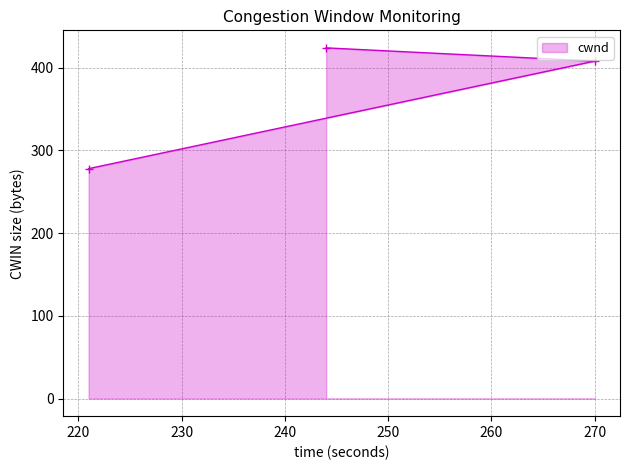

Reading right to left, what are all the values shown in this chart?

408	424	278